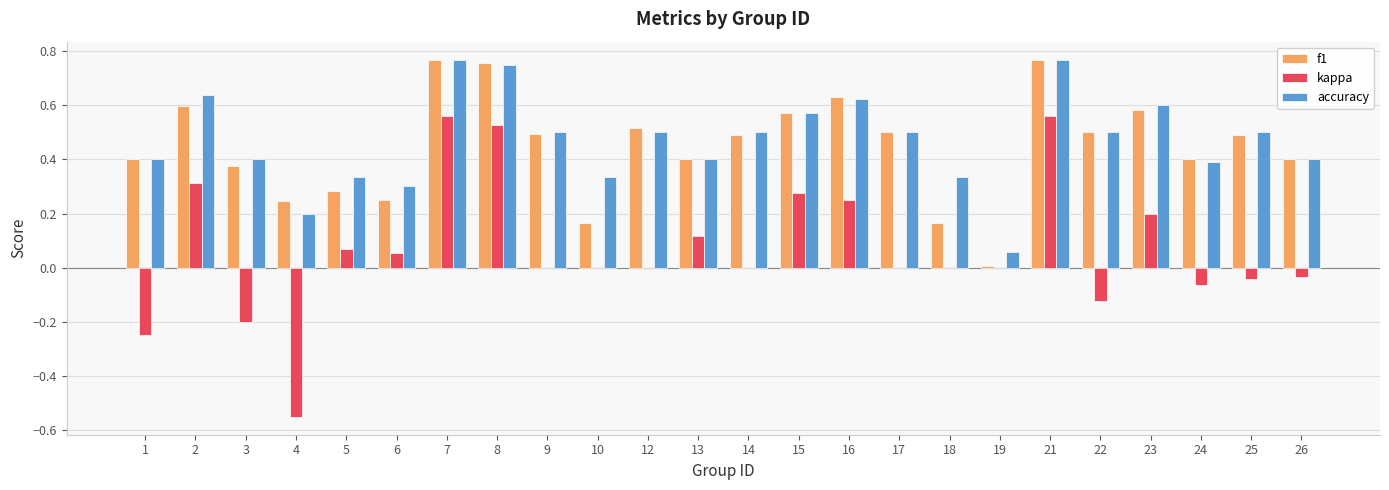

At which label is f1 closest to 0?

19